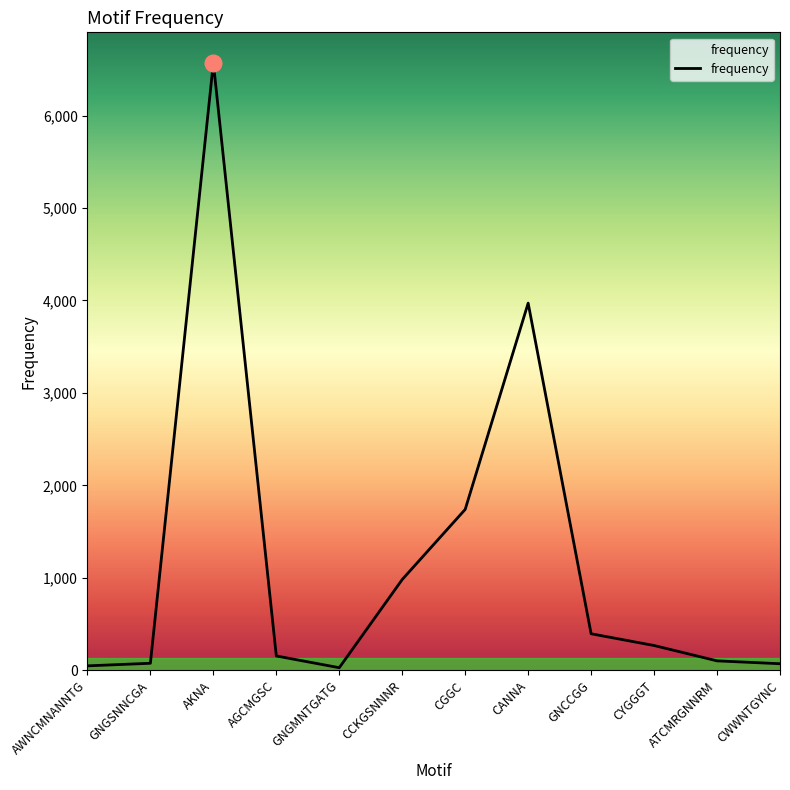

Which label corresponds to the largest value in the chart?

AKNA